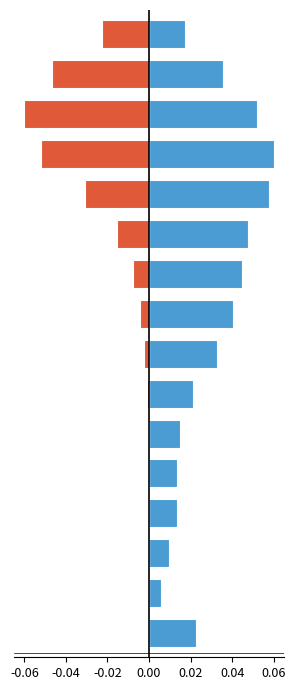

List the series in order of their peak value, highest first.

col_2, col_3